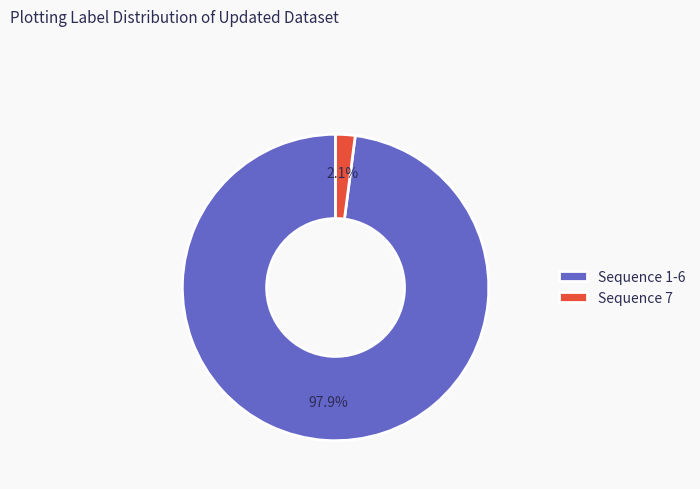

Which category has the smallest portion of the pie?

Sequence 7